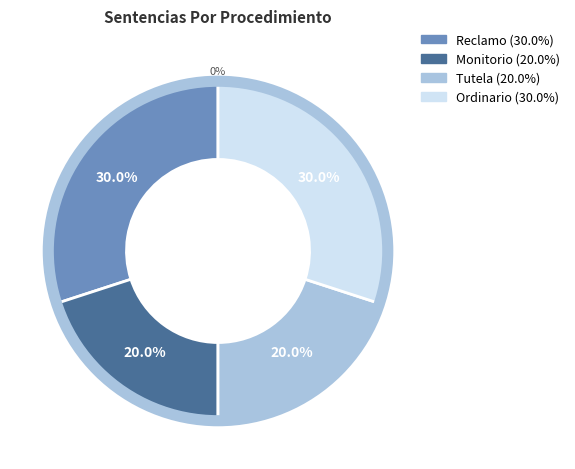

What is the largest slice in the pie chart?

Reclamo